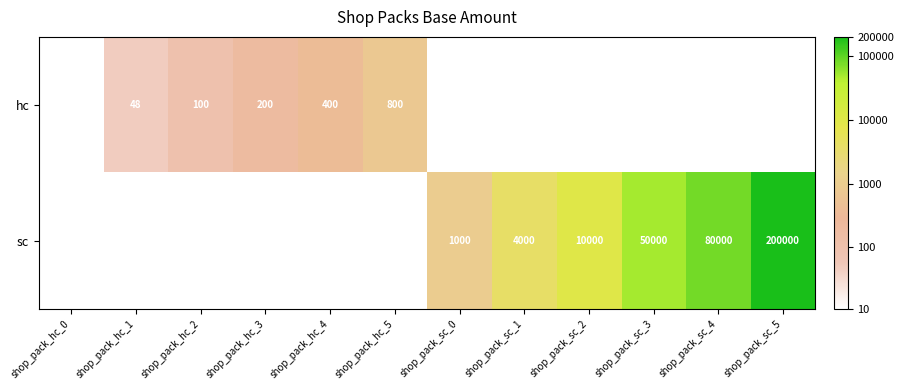

How many data points does each series have?

12